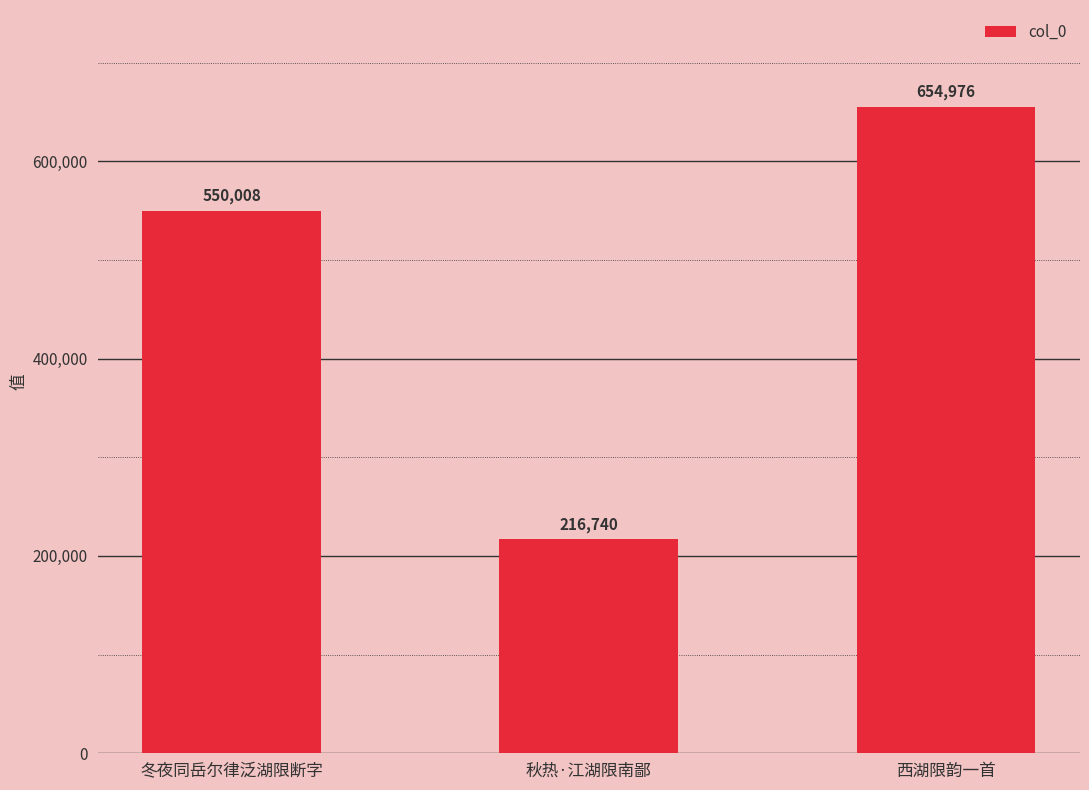

What is the difference between the second highest and minimum values?

333268